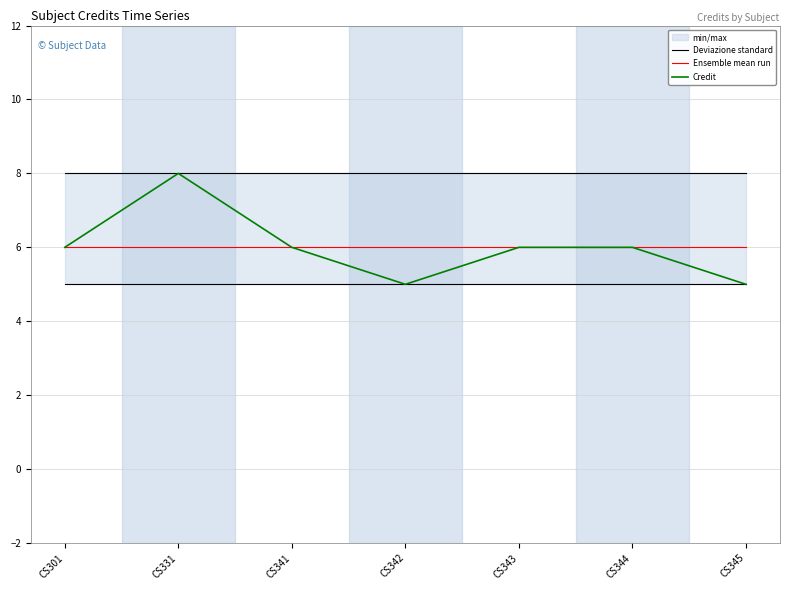

Reading left to right, extract all data points from this chart.

Deviazione standard: 8	8	8	8	8	8	8
Ensemble mean run: 6	6	6	6	6	6	6
Credit: 6	8	6	5	6	6	5